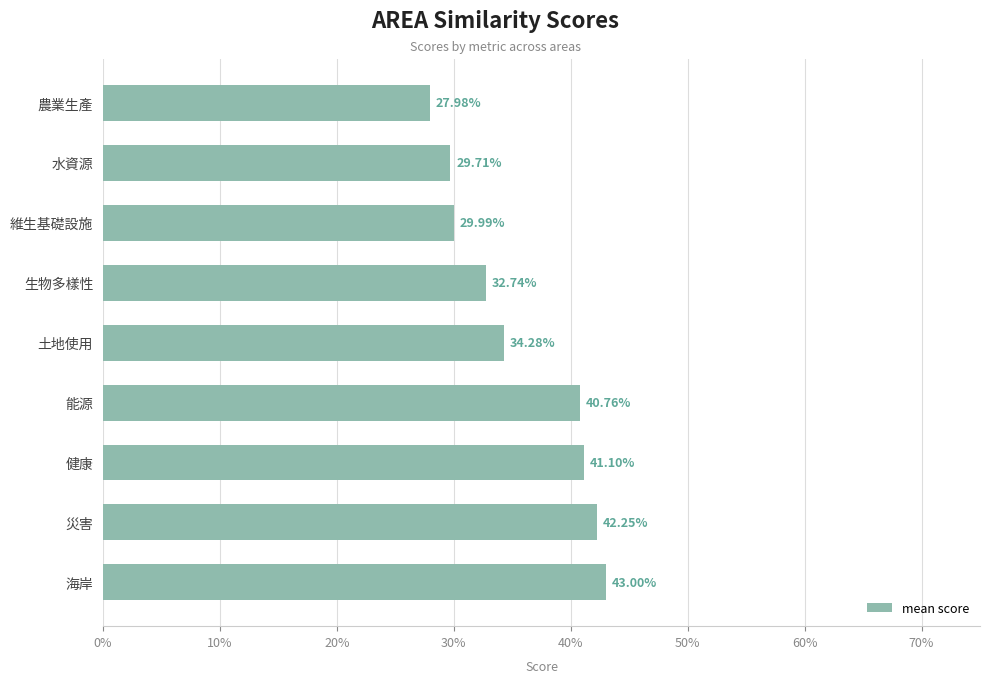

What is the average value?

0.4